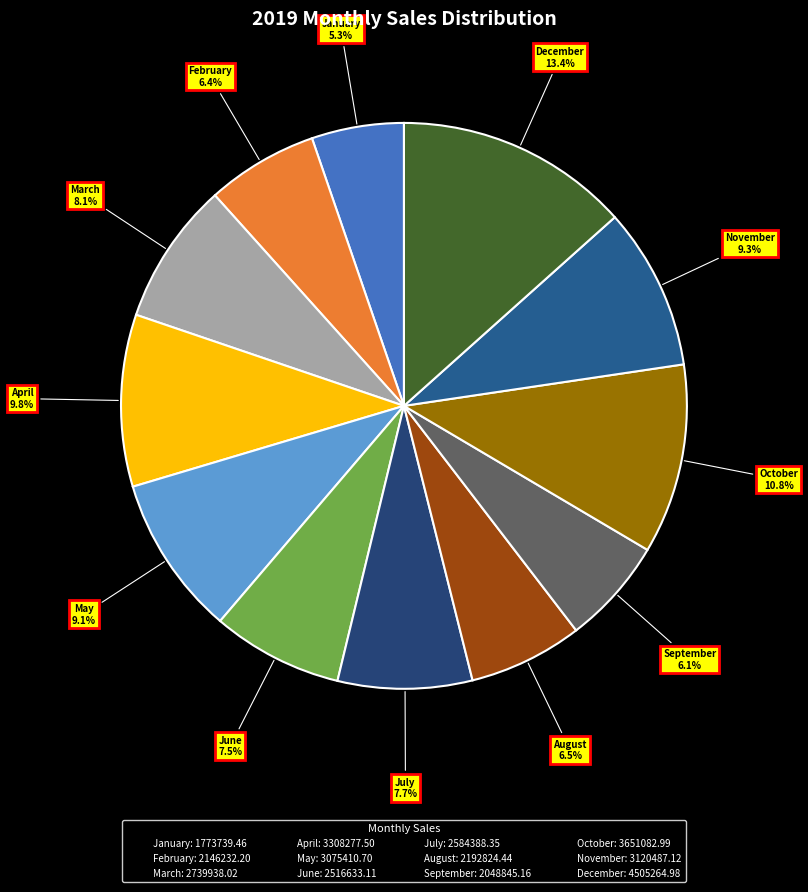

Which slice is the smallest?

January